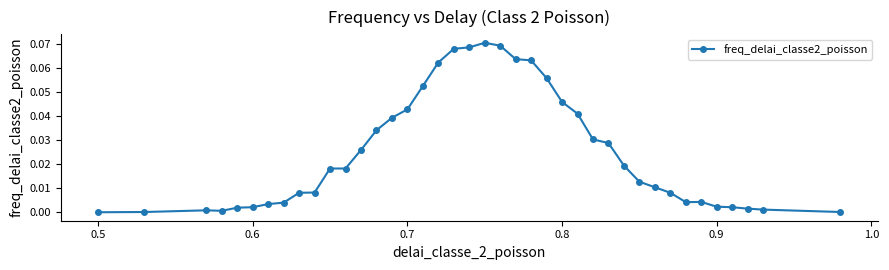

What is the sum of all values?

1.0